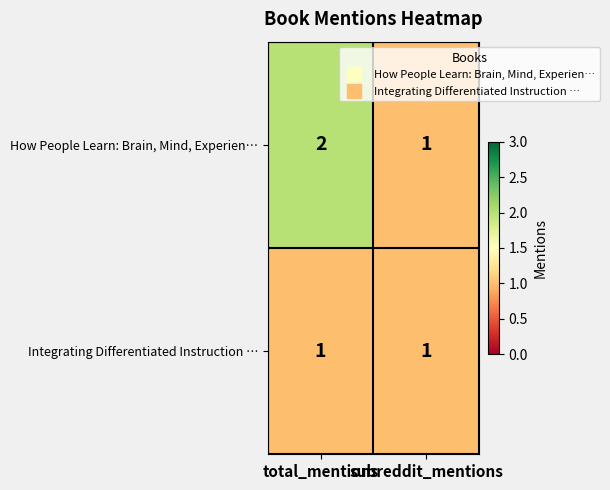

The value of Integrating Differentiated Instruction … at subreddit_mentions is 1. True or false?

True